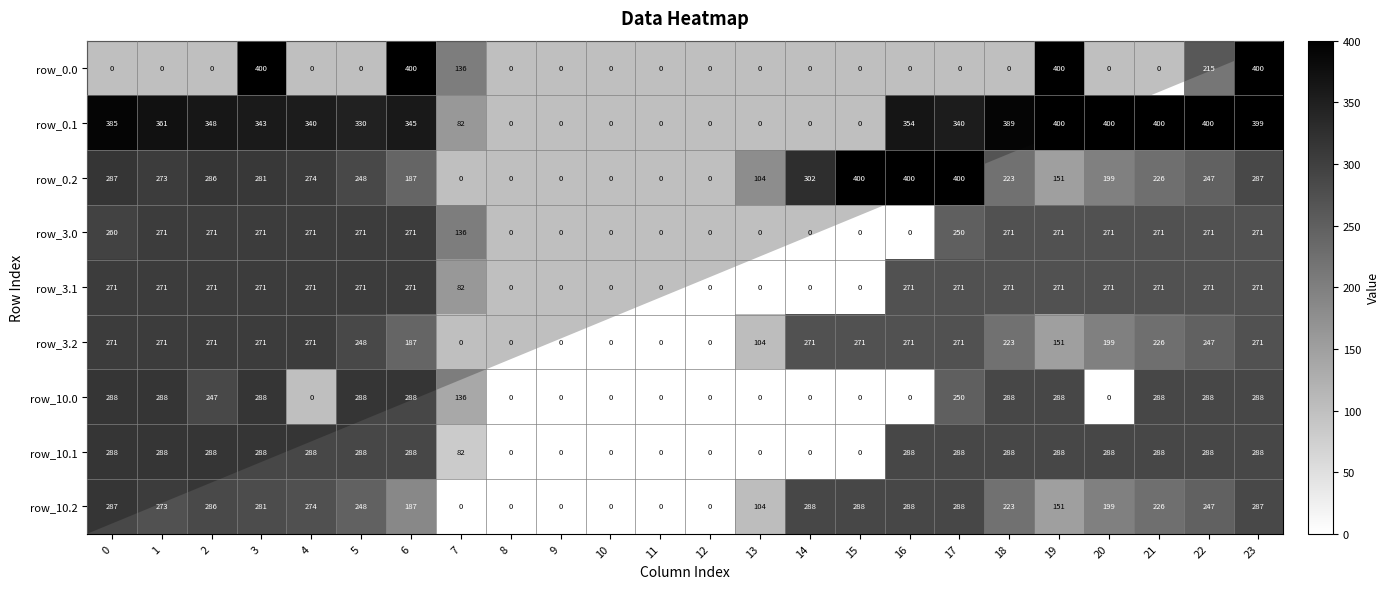

What is the maximum value shown in the chart?

400